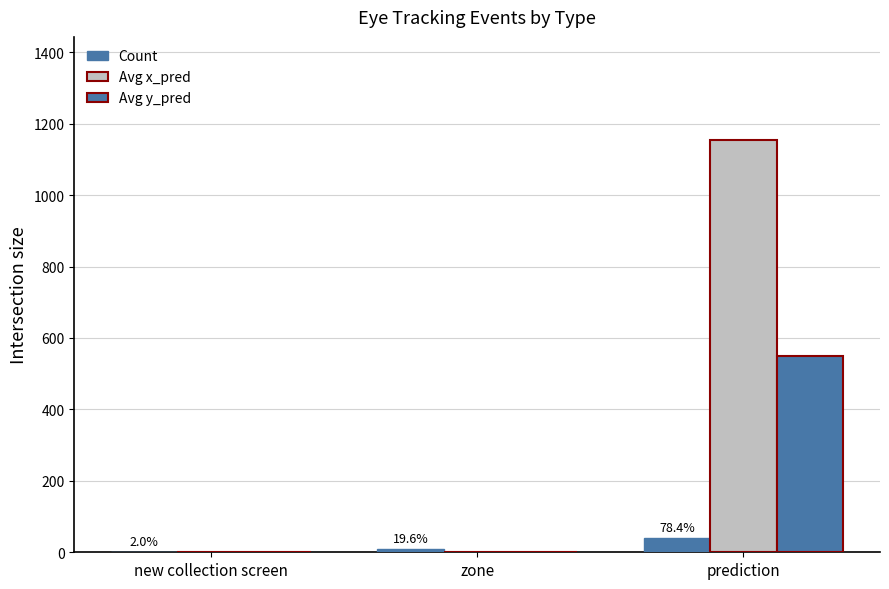

What is the spread (max minus min) of values at new collection screen?

1.0